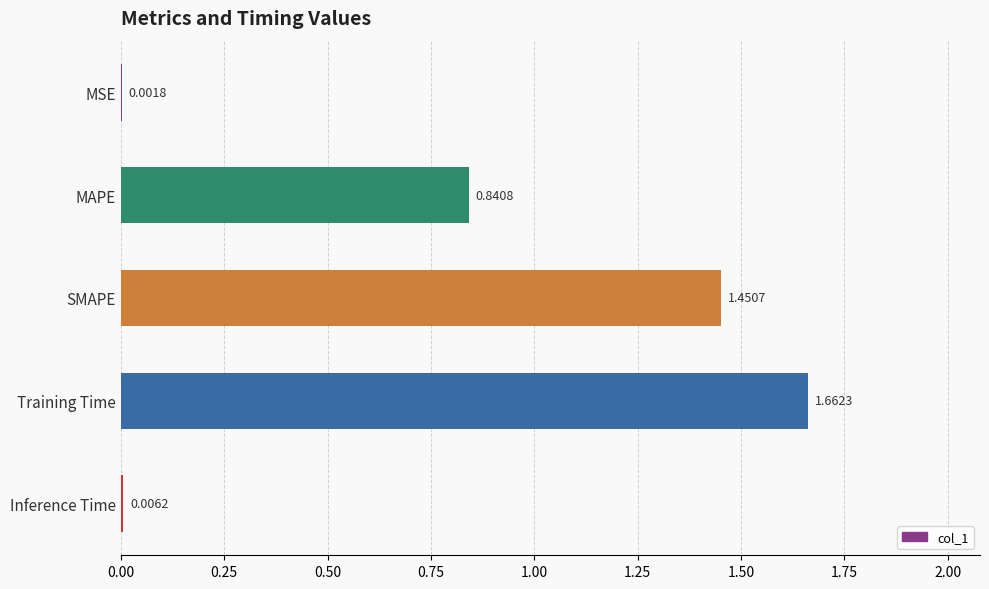

At which label is the value closest to 0?

MSE